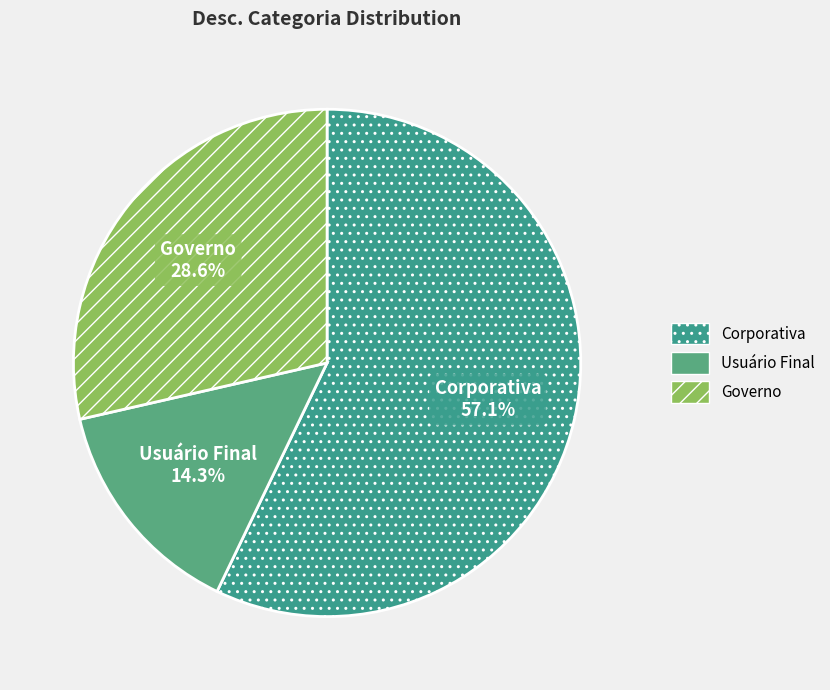

How many segments does this pie chart have?

3